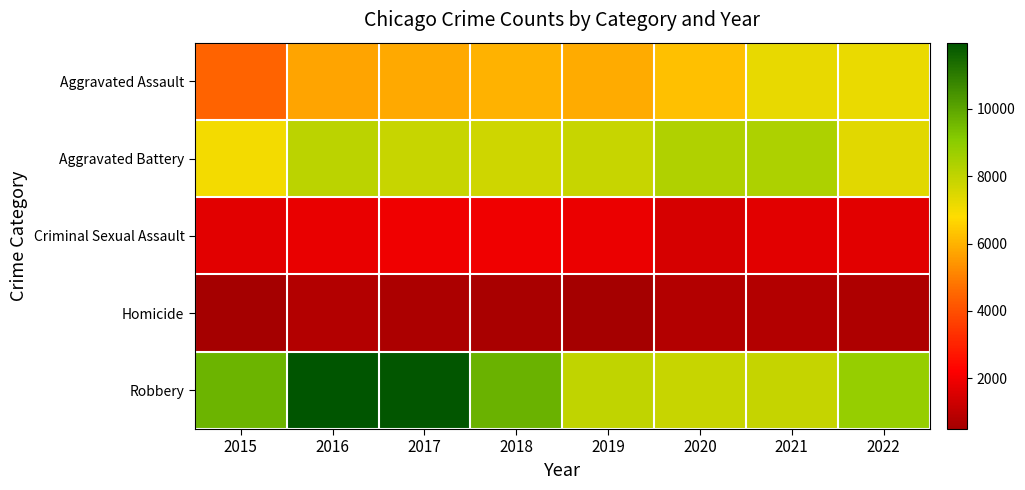

Reading right to left, list all the values displayed in this chart.

Aggravated Assault: 2022=7176	2021=7243	2020=6263	2019=5840	2018=6001	2017=5793	2016=5712	2015=4480
Aggravated Battery: 2022=7390	2021=8347	2020=8319	2019=7857	2018=7735	2017=7845	2016=8085	2015=7018
Criminal Sexual Assault: 2022=1700	2021=1680	2020=1448	2019=1873	2018=1973	2017=1939	2016=1816	2015=1668
Homicide: 2022=702	2021=803	2020=787	2019=498	2018=589	2017=672	2016=786	2015=496
Robbery: 2022=8824	2021=7920	2020=7856	2019=7994	2018=9679	2017=11880	2016=11960	2015=9638